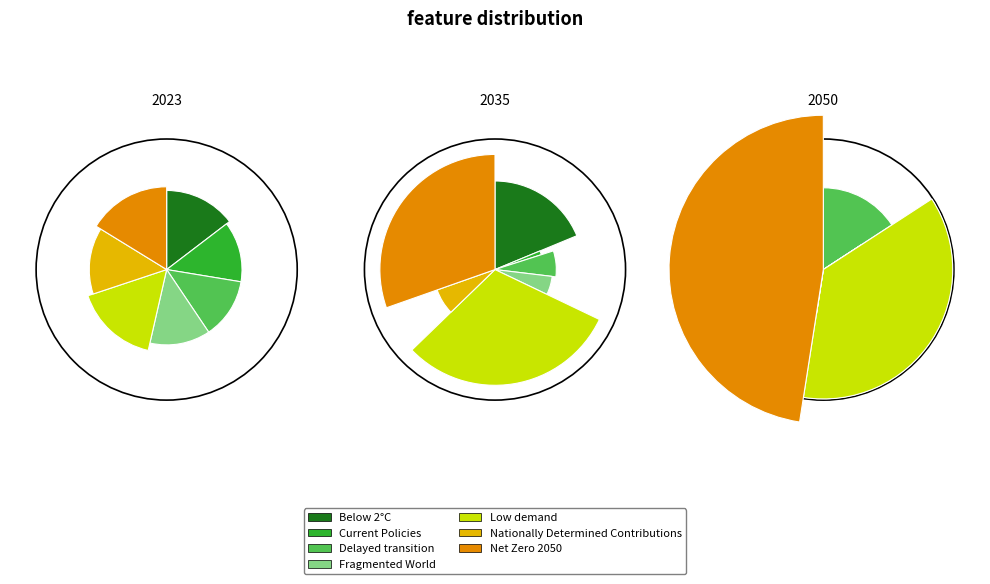

How much of the chart is everything except values_2023?

85.4%